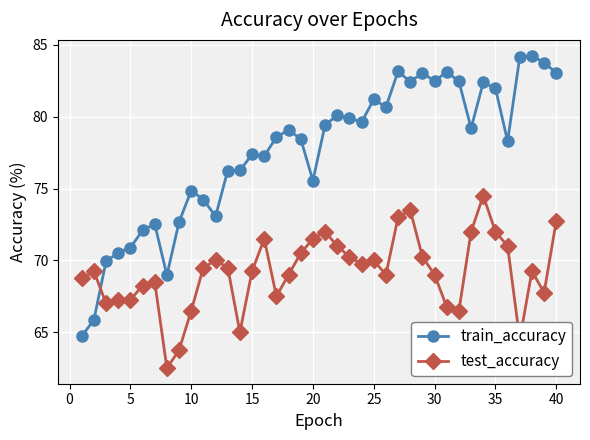

True or false: test_accuracy has more than 2 points higher than both neighbors.

True